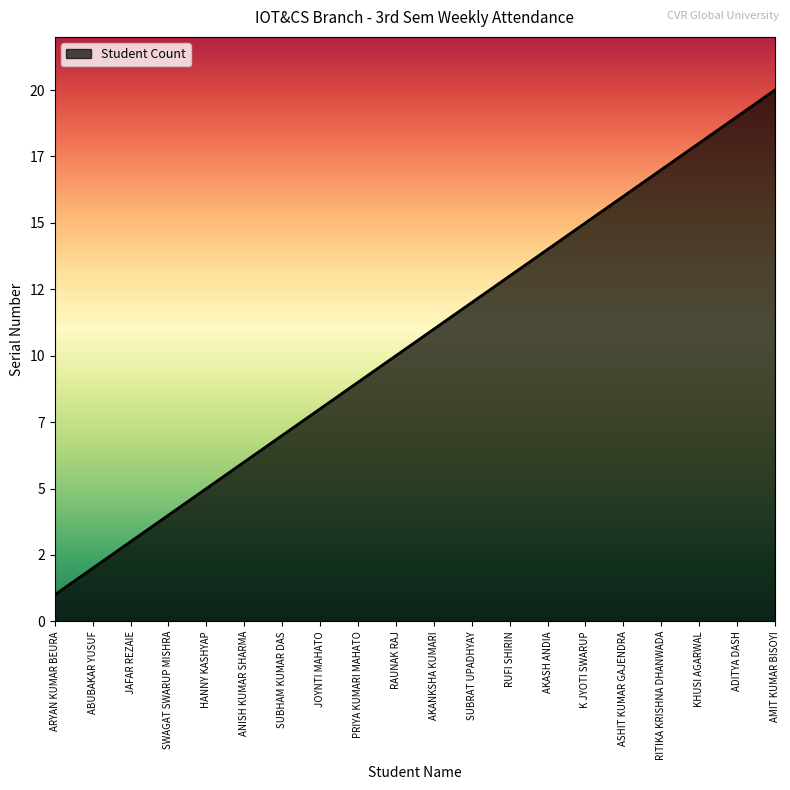

Rank the categories by value from lowest to highest.

ARYAN KUMAR BEURA, ABUBAKAR YUSUF, JAFAR REZAIE, SWAGAT SWARUP MISHRA, HANNY KASHYAP, ANISH KUMAR SHARMA, SUBHAM KUMAR DAS, JOYNTI MAHATO, PRIYA KUMARI MAHATO, RAUNAK RAJ, AKANKSHA KUMARI, SUBRAT UPADHYAY, RUFI SHIRIN, AKASH ANDIA, K JYOTI SWARUP, ASHIT KUMAR GAJENDRA, RITIKA KRISHNA DHANWADA, KHUSI AGARWAL, ADITYA DASH, AMIT KUMAR BISOYI